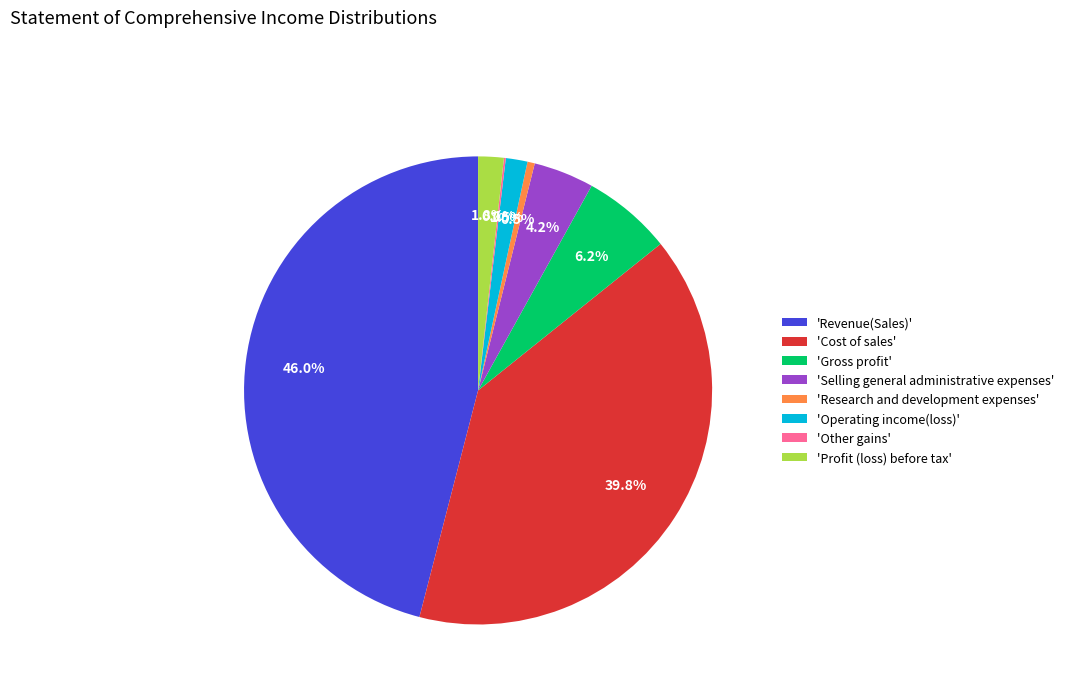

Does 'Operating income(loss)' represent more than half of the total?

No